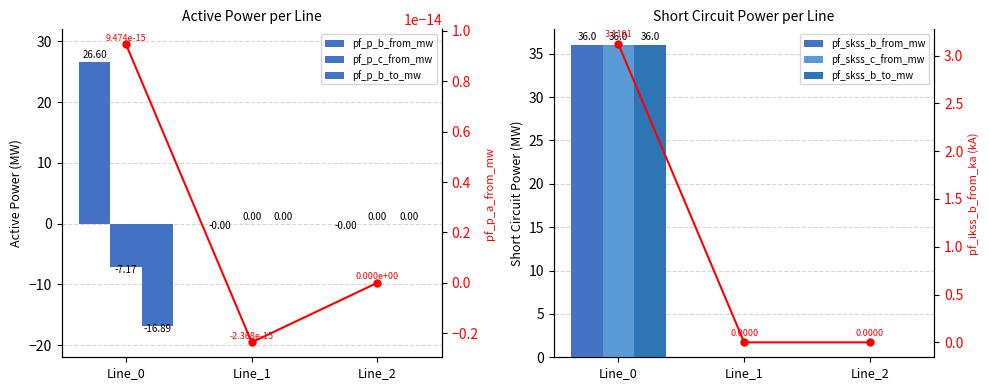

What is the difference between the maximum and minimum values in the pf_p_b_to_mw series?

16.9